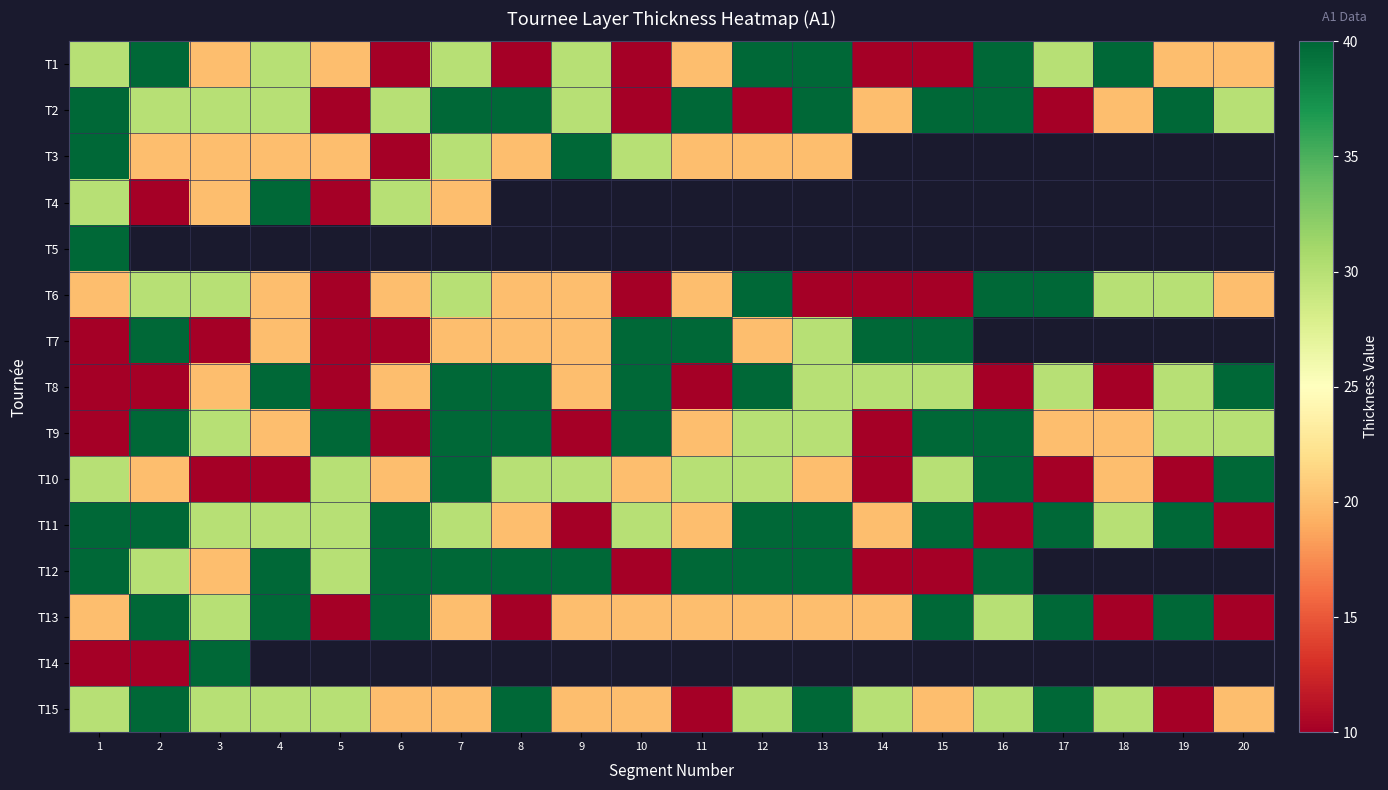

What is the sum of all T6 values?

460.0